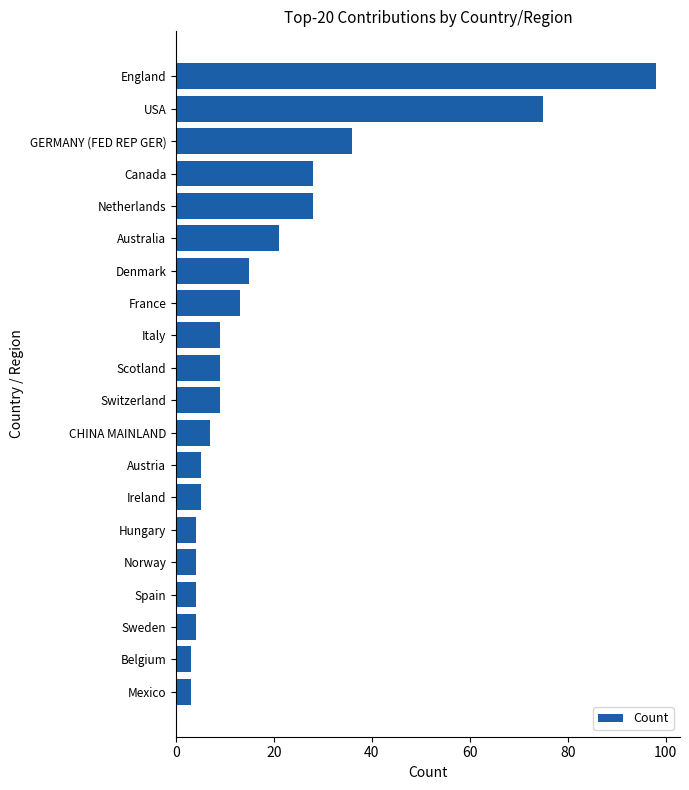

Is it true that the value at GERMANY (FED REP GER) is 36?

True